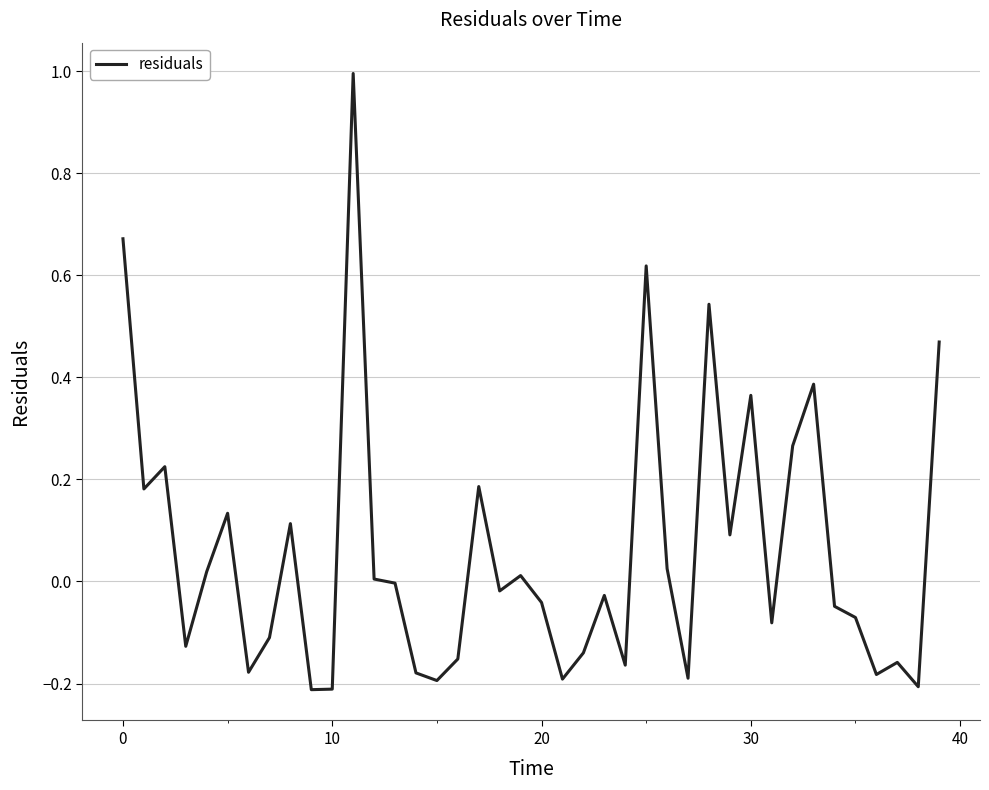

What is the maximum value shown in the chart?

1.0